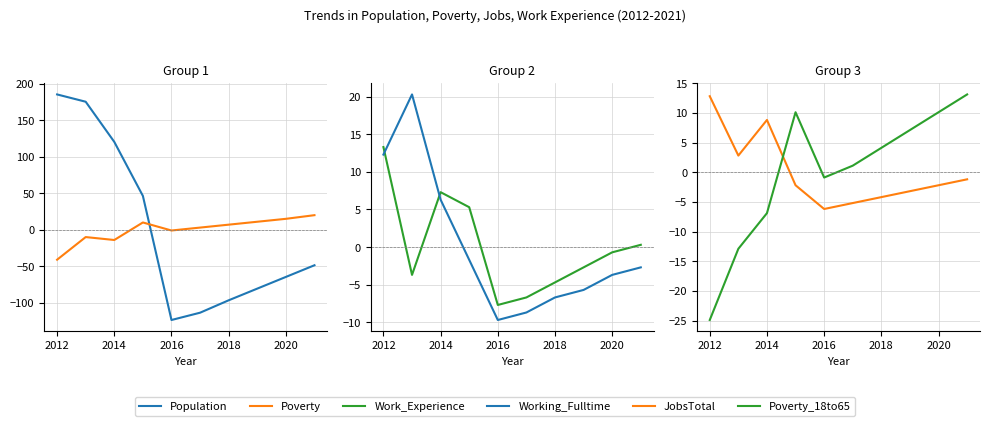

What are all the series names shown in the legend?

Population, Poverty, Work_Experience, Working_Fulltime, JobsTotal, Poverty_18to65